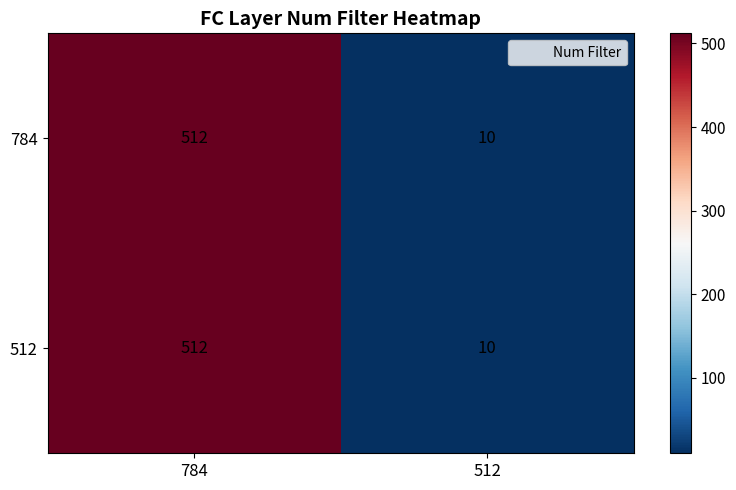

Rank the categories by 512 value from highest to lowest.

784, 512